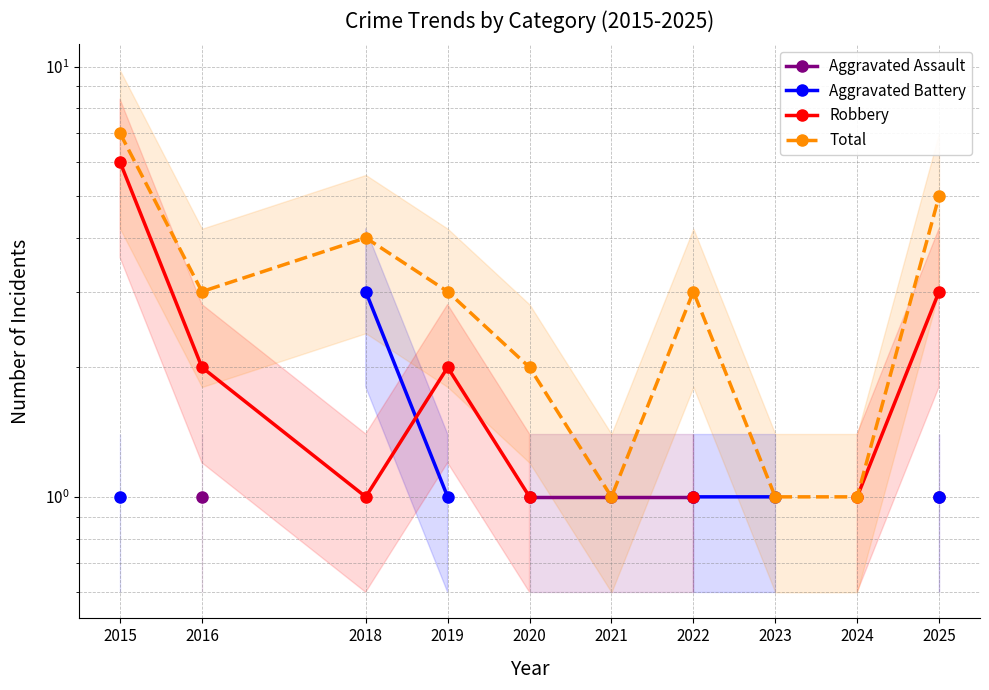

How many positive values does the Aggravated Assault series have?

5